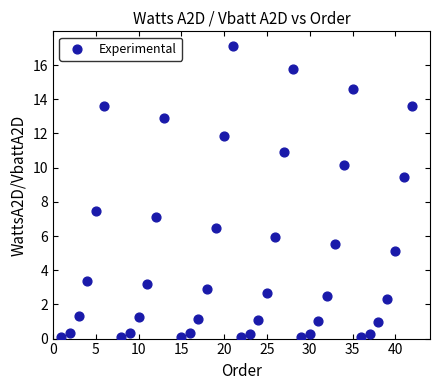

What is the range of Y values (max minus min)?

17.1